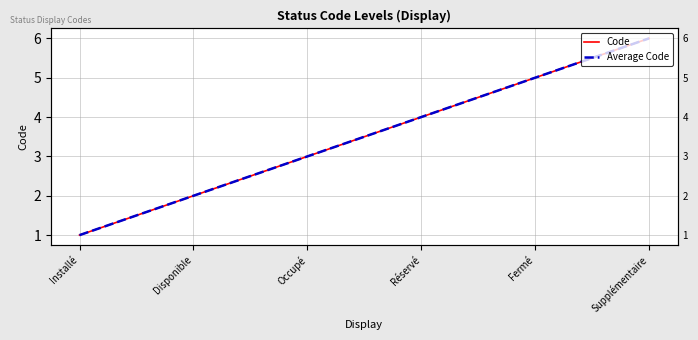

What is the sum of the Code values at Réservé and Supplémentaire?

10